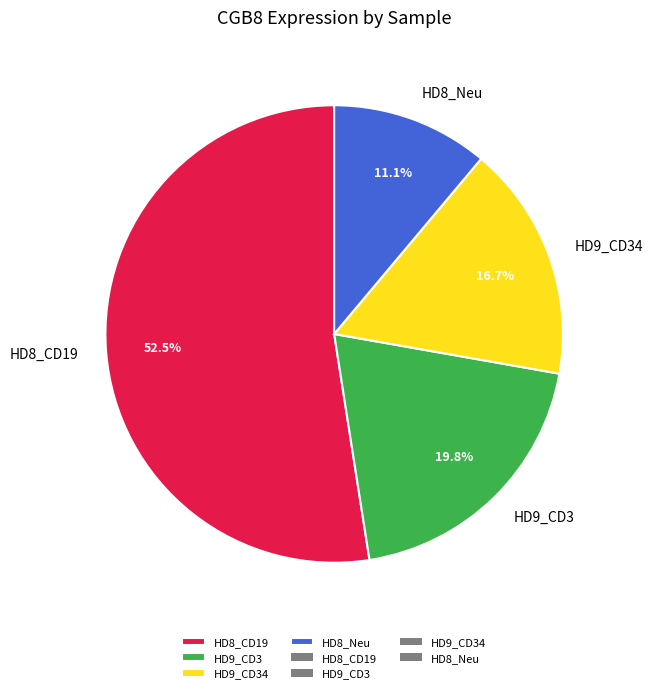

What is the total percentage of HD8_Neu and HD9_CD3?

30.9%